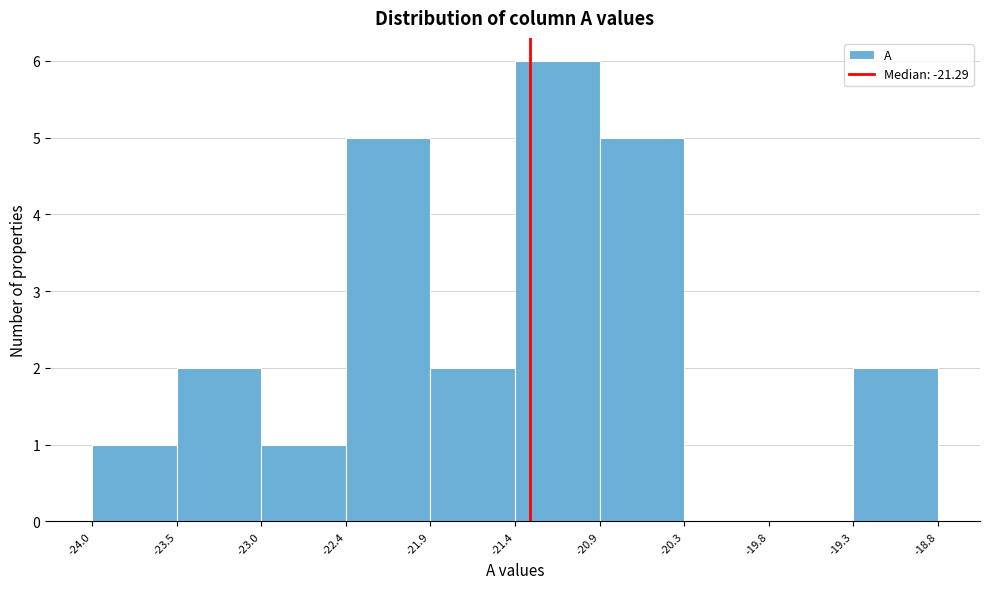

Reading left to right, list every bar in this chart as the range it spans on the x-axis followed by its height. The values are not printed on the chart, so give them approximately, as read against the axis.

-24.0 to -23.5: 1
-23.5 to -23.0: 2
-23.0 to -22.4: 1
-22.4 to -21.9: 5
-21.9 to -21.4: 2
-21.4 to -20.9: 6
-20.9 to -20.3: 5
-20.3 to -19.8: 0
-19.8 to -19.3: 0
-19.3 to -18.8: 2